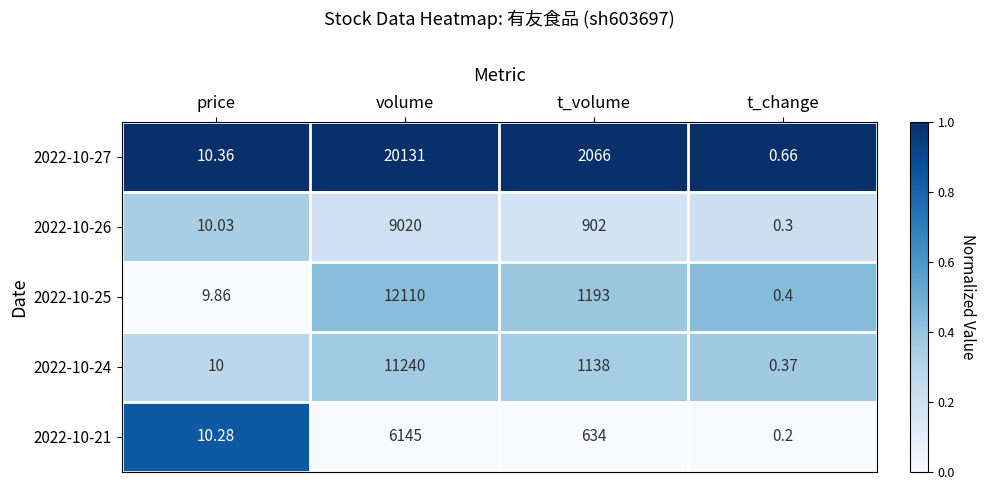

What is the difference between the highest and lowest values at t_change?

0.5